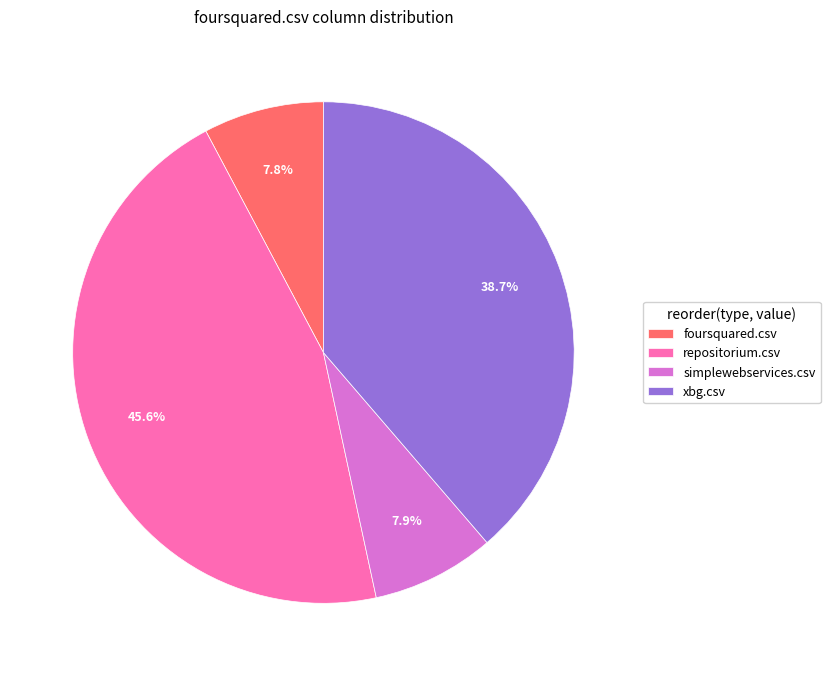

Count the number of slices in the pie.

4